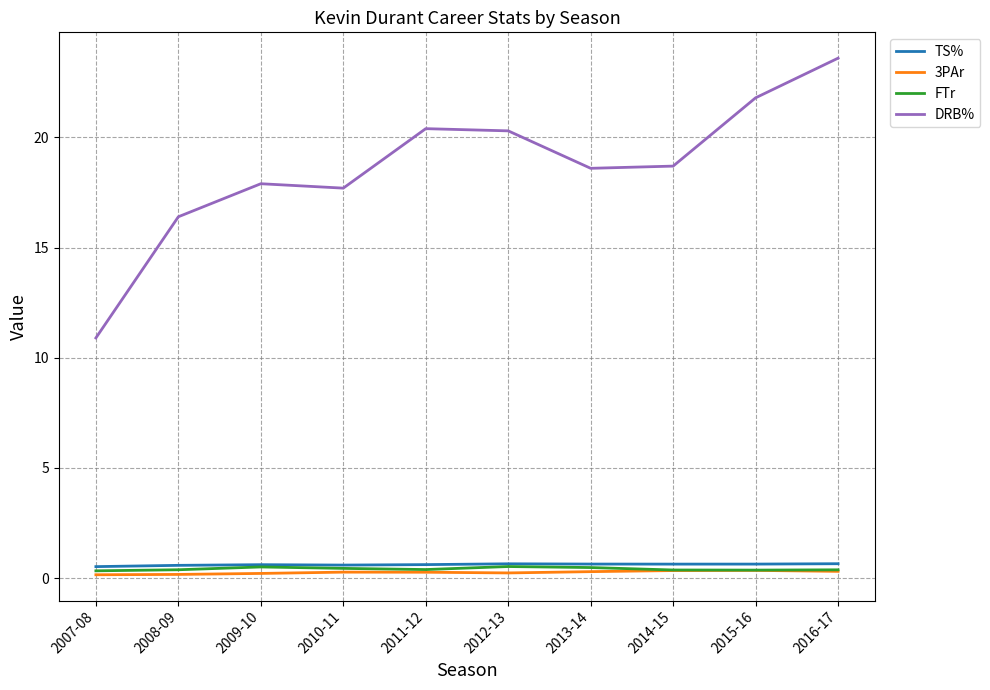

The FTr series shows 0.5 at 2009-10. True or false?

True